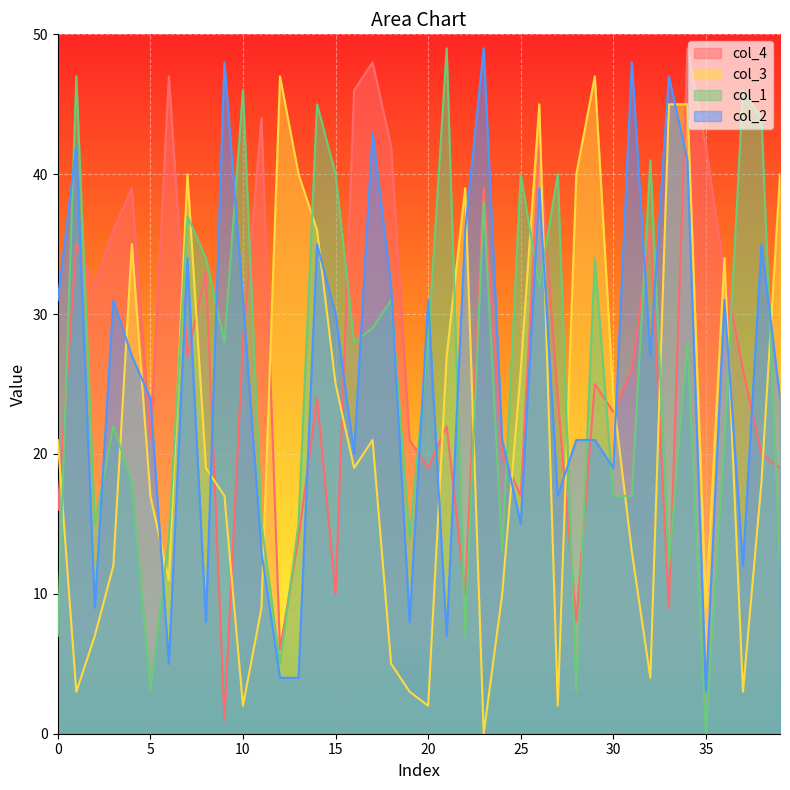

What is the difference between the second highest and second lowest values in the col_3 series?

45